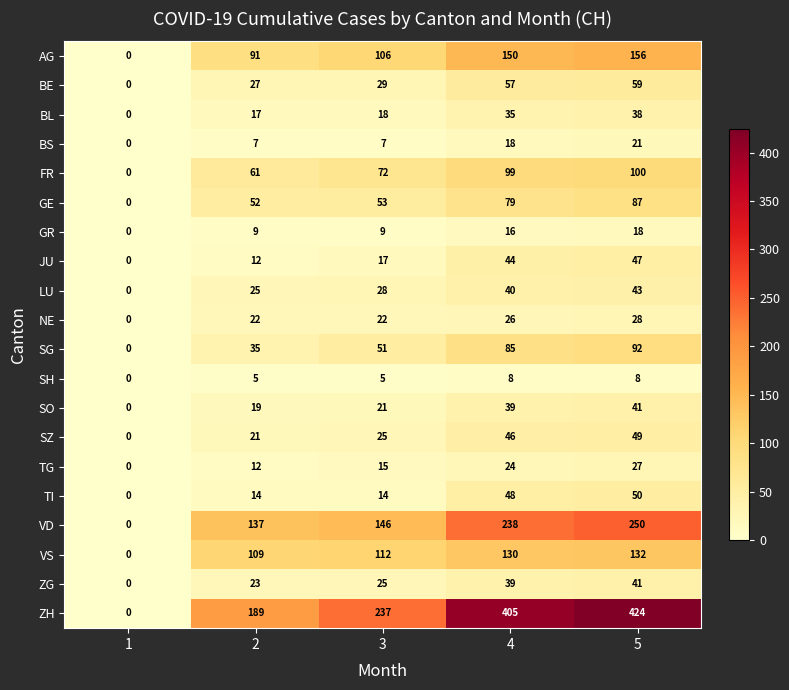

Read the FR value at 3, to the nearest 5.

70